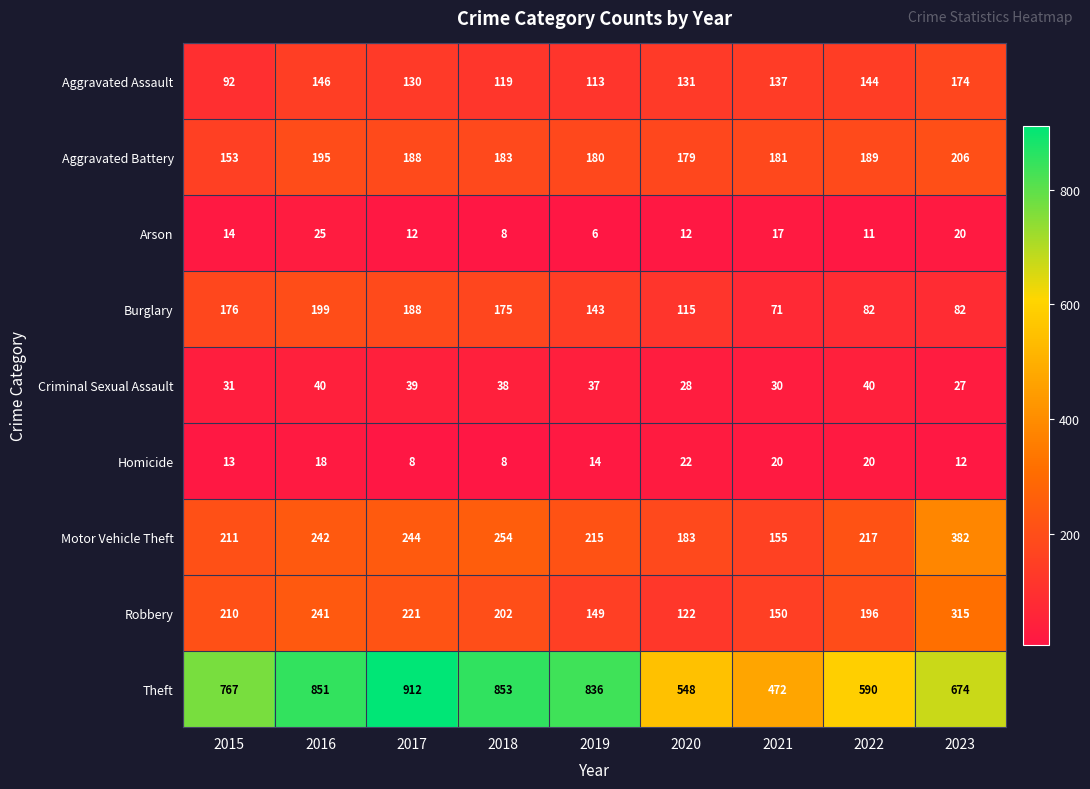

What is the difference between the highest and lowest values at 2016?

833